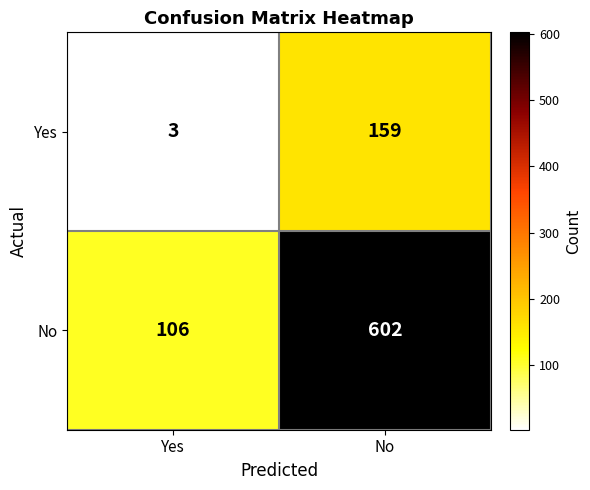

What is the difference between the highest and lowest values at No?

443